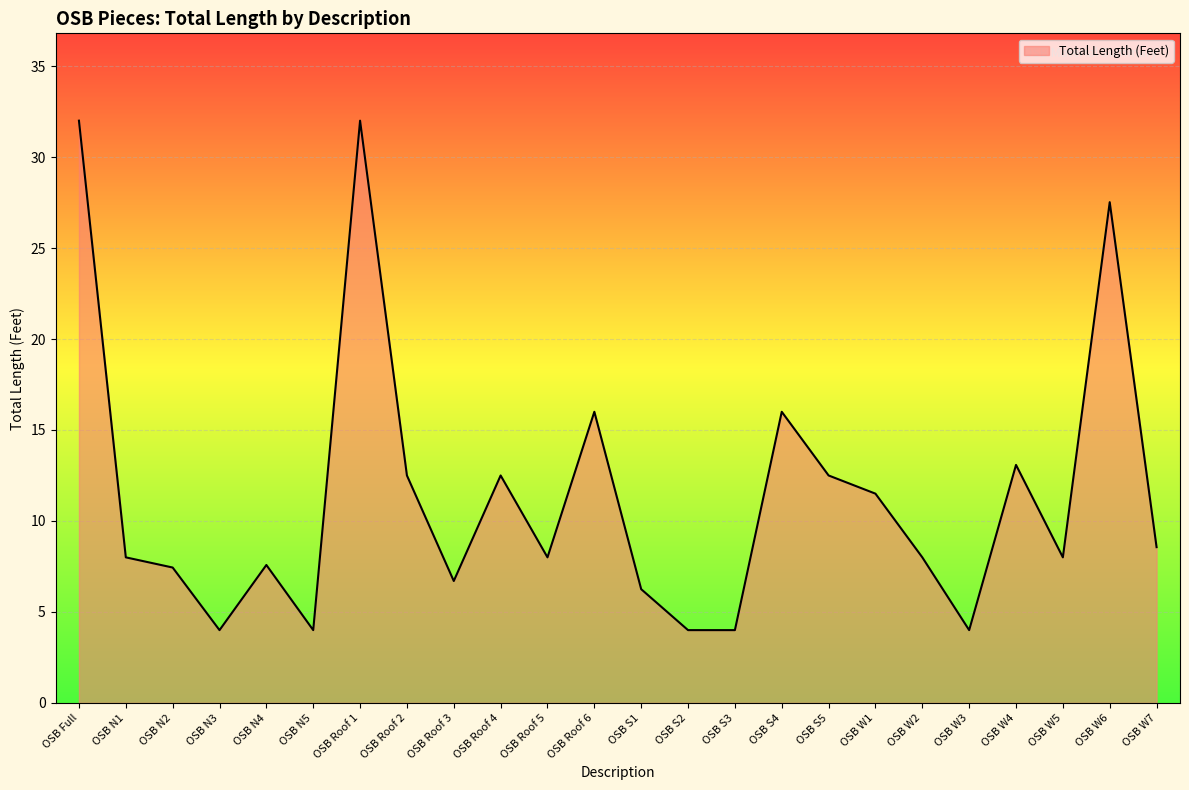

What is the change in value from OSB N2 to OSB Roof 6?

+8.6